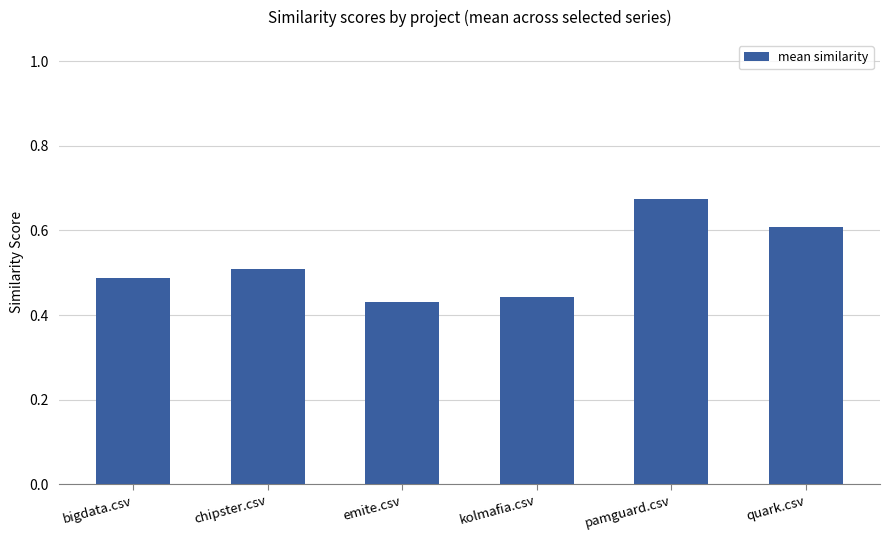

Which label corresponds to the largest value in the chart?

pamguard.csv